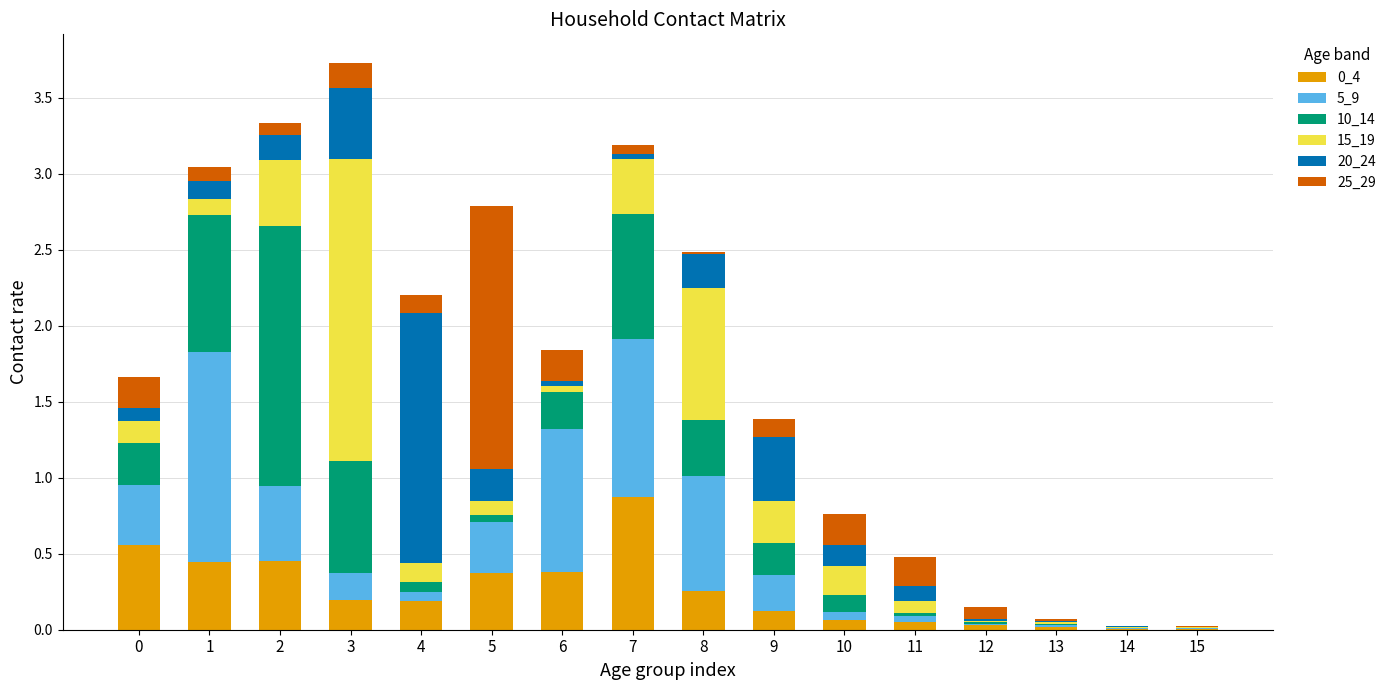

What is the total value across all series at 3?

3.7